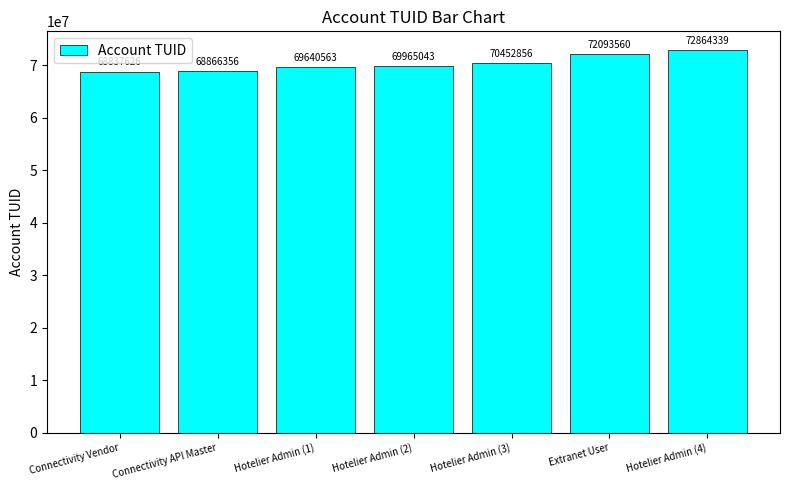

What is the label of the 3rd bar from the left?

Hotelier Admin (1)